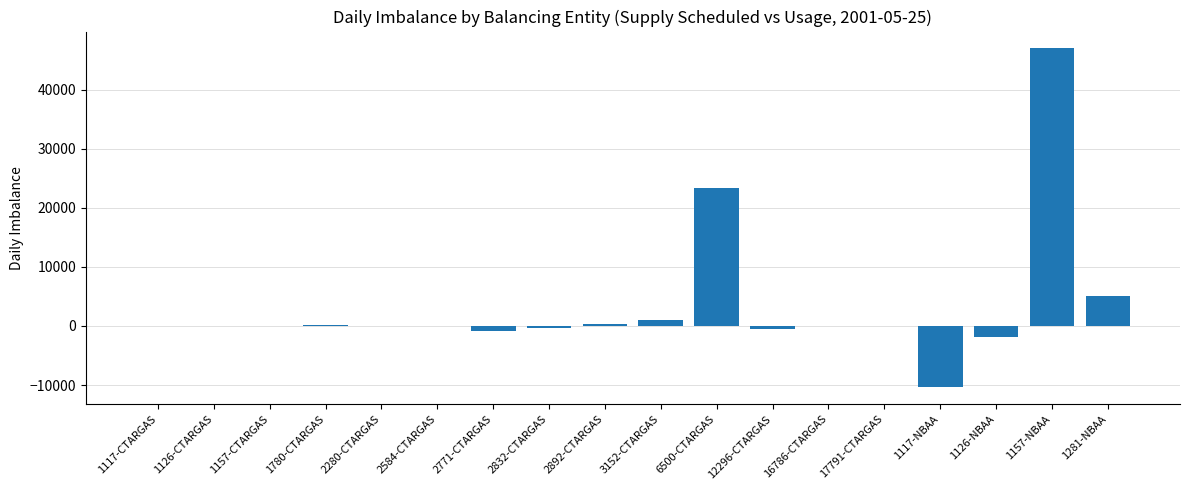

Where is the data nearest to the value 18314?

6500-CTARGAS